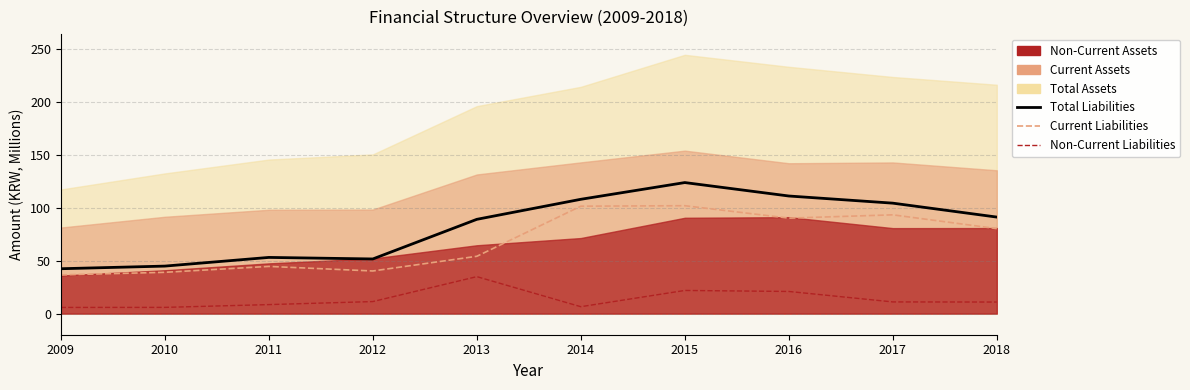

What is the total value across all series at 2010?

89.9